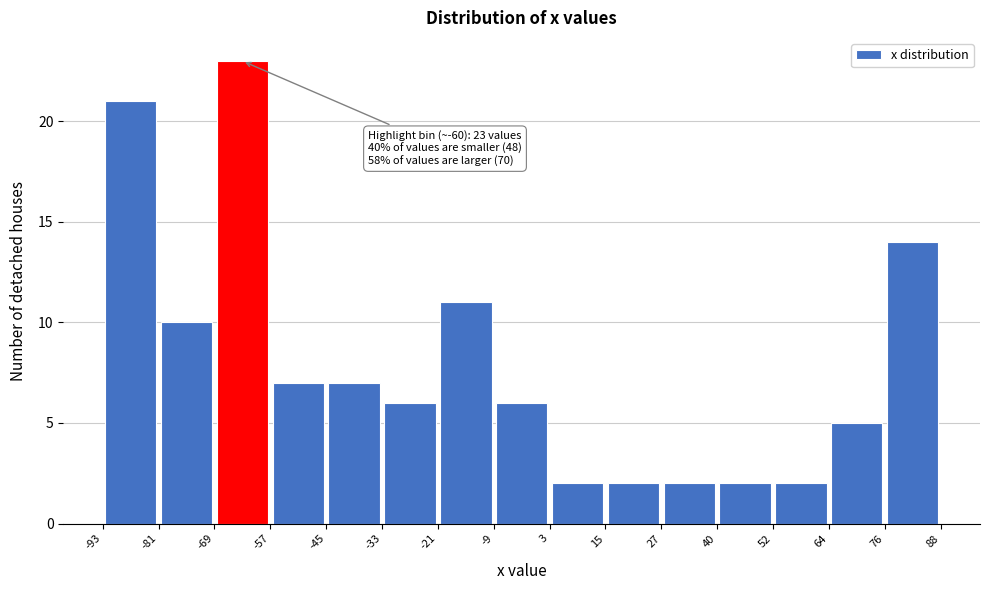

Which range on the x-axis has the tallest bar?

-69 to -57